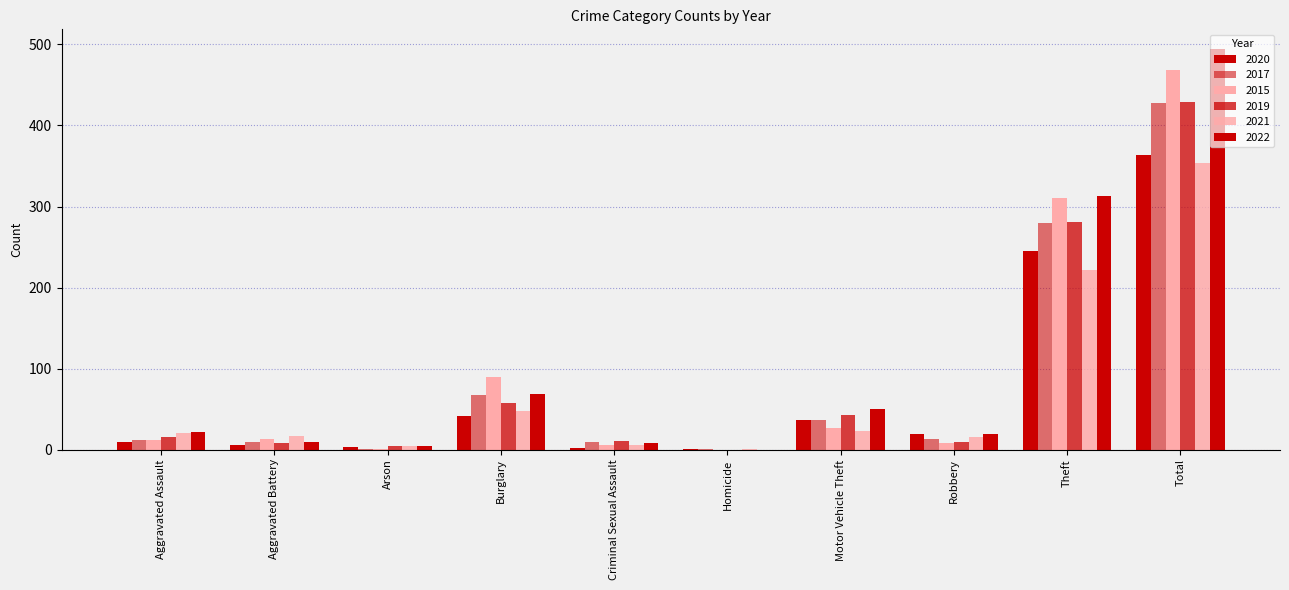

How many series are shown in this chart?

6